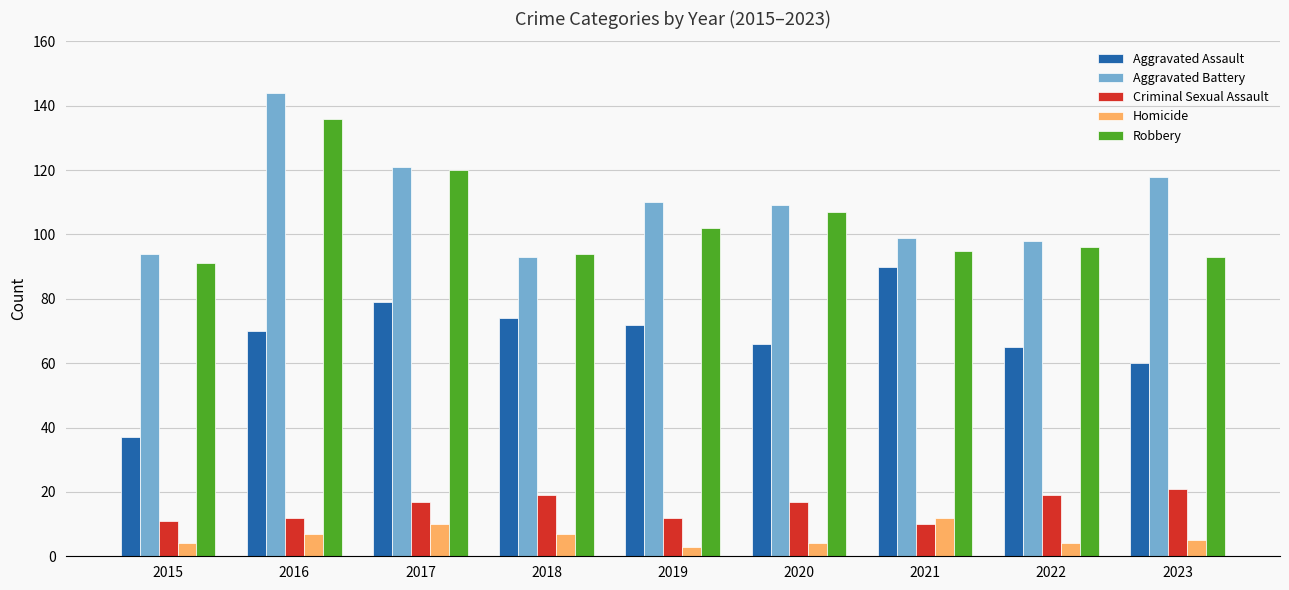

The value of Aggravated Assault at 2017 is 79. True or false?

True